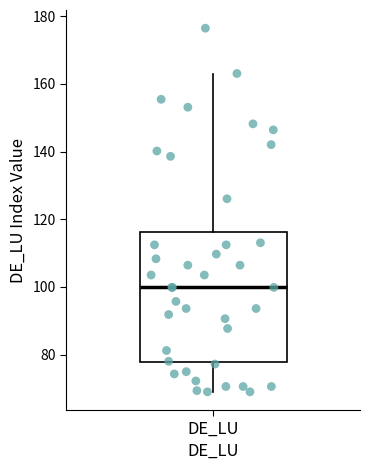

Read this box plot against the y-axis: the position of the median line, the range covered by the box, and the ends of both whiskers. The values are not printed on the chart, so give them approximately, as read against the axis.

median 100, box 78 to 116, whiskers 70 to 164